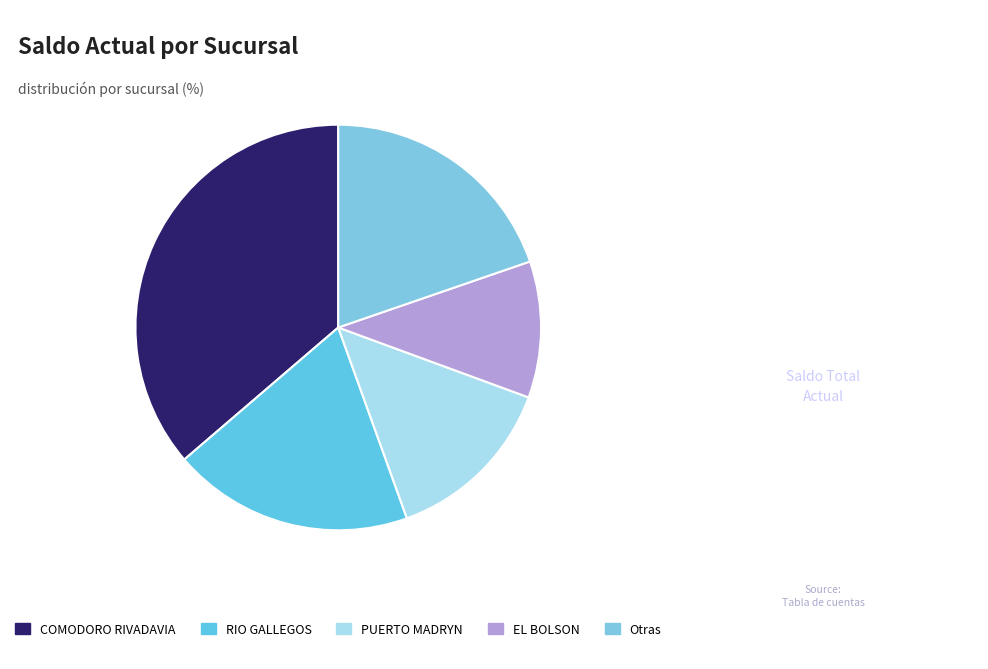

How many segments does this pie chart have?

5